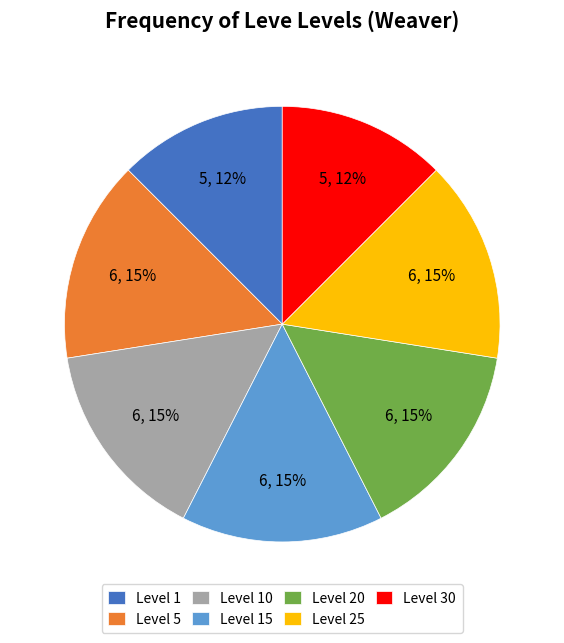

Does Level 25 account for over 50% of the chart?

No